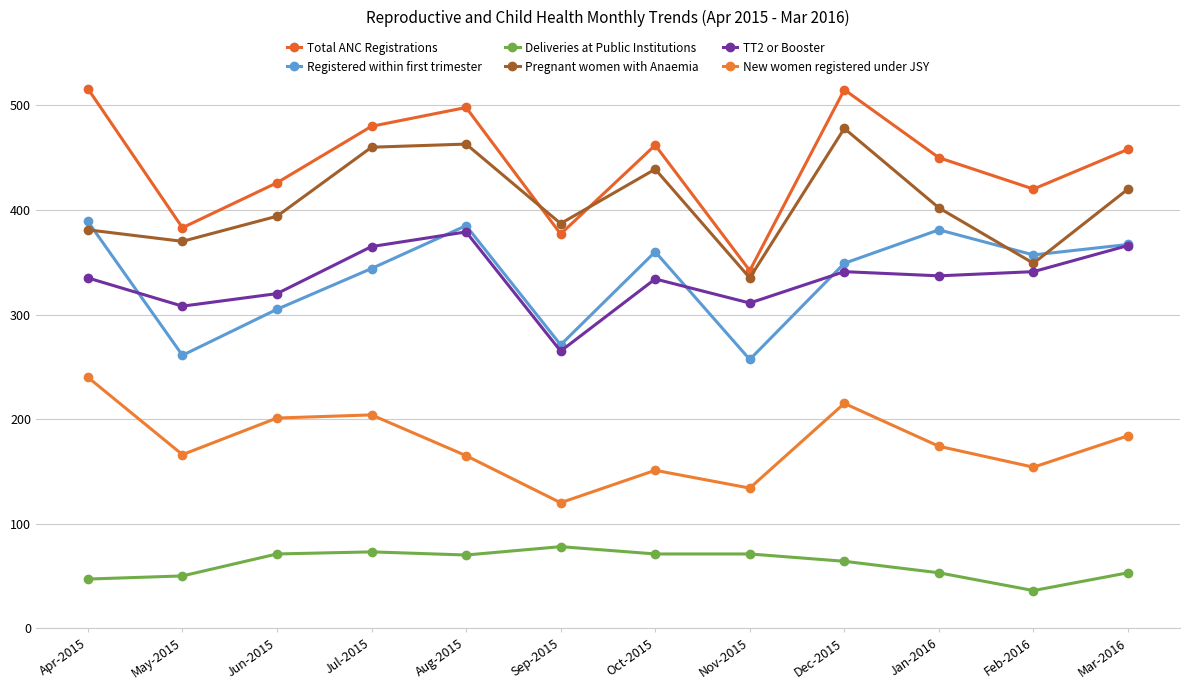

Which category has the highest value across all series?

Apr-2015